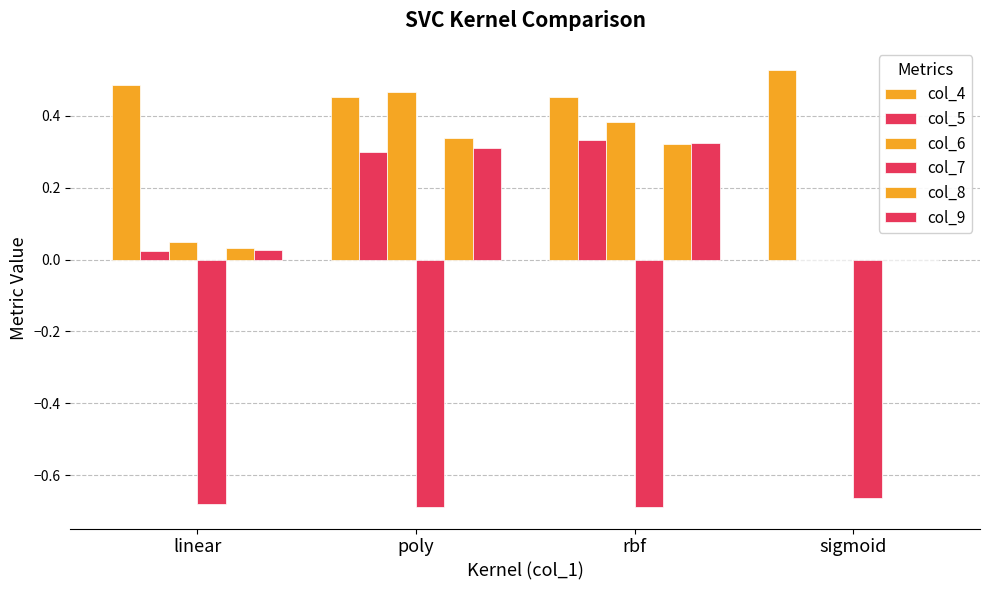

Reading left to right, transcribe all the data shown in this chart.

col_4: linear=0.5	poly=0.5	rbf=0.5	sigmoid=0.5
col_5: linear=0.0	poly=0.3	rbf=0.3	sigmoid=0.0
col_6: linear=0.1	poly=0.5	rbf=0.4	sigmoid=0.0
col_7: linear=-0.7	poly=-0.7	rbf=-0.7	sigmoid=-0.7
col_8: linear=0.0	poly=0.3	rbf=0.3	sigmoid=0.0
col_9: linear=0.0	poly=0.3	rbf=0.3	sigmoid=0.0